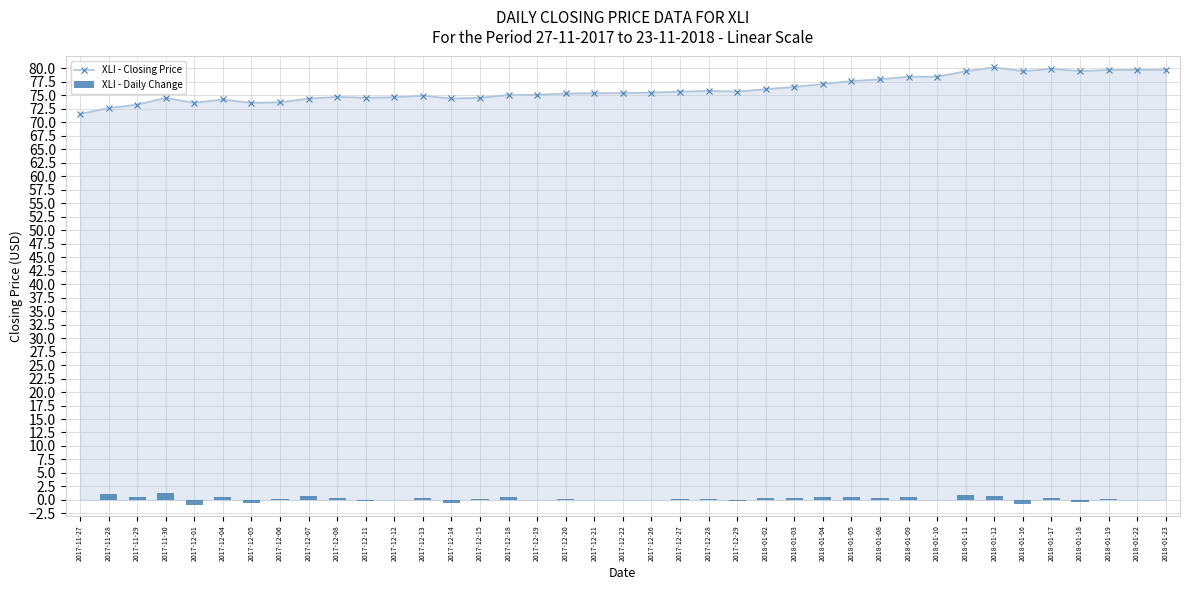

Rank the series at 2017-11-29 from highest to lowest value.

XLI - Closing Price, XLI - Daily Change